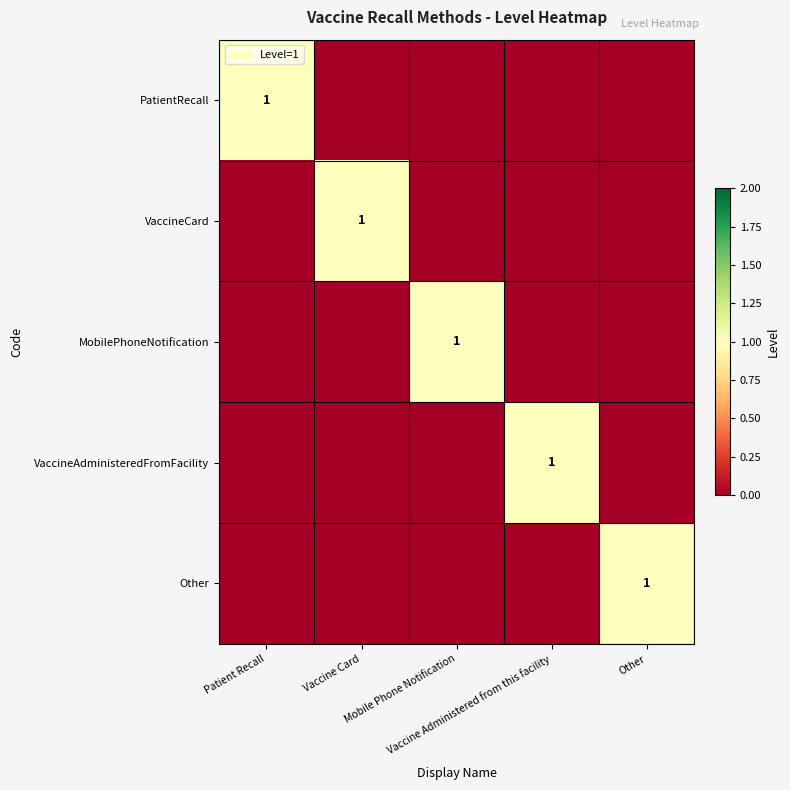

At Vaccine Administered from this facility, list the series in order from smallest to largest.

PatientRecall, VaccineCard, MobilePhoneNotification, Other, VaccineAdministeredFromFacility